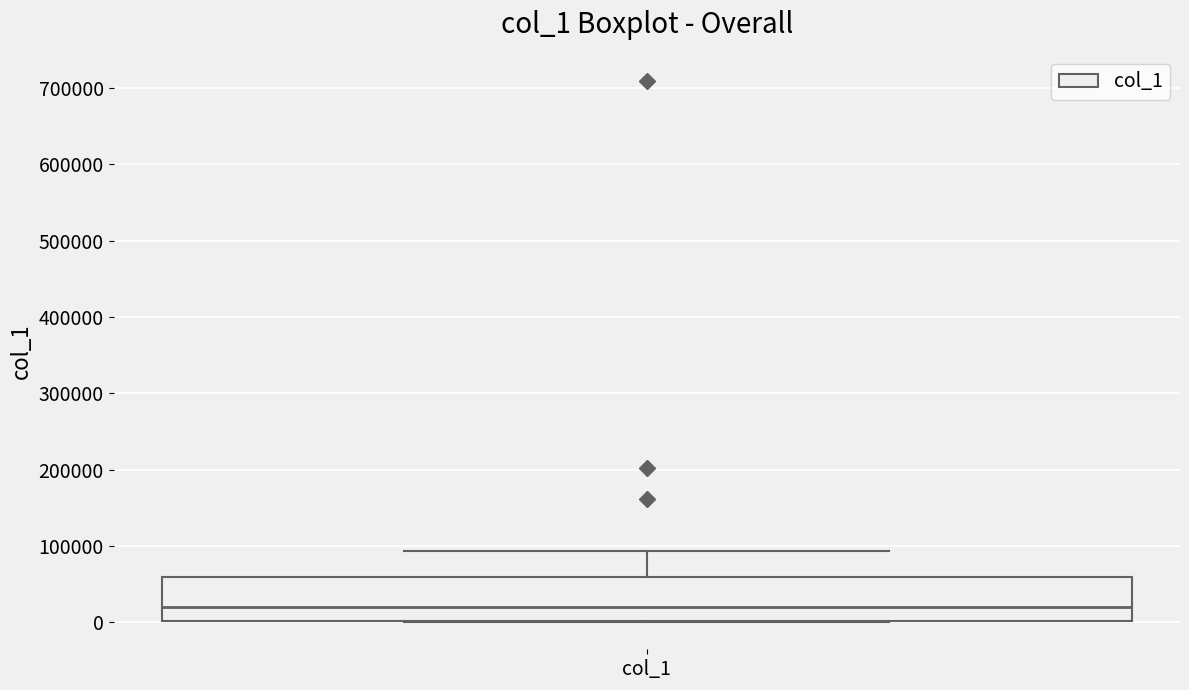

Where is the upper edge of the box for col_1 on the y-axis? The values are not printed on the chart, so give them approximately, as read against the axis.

60000